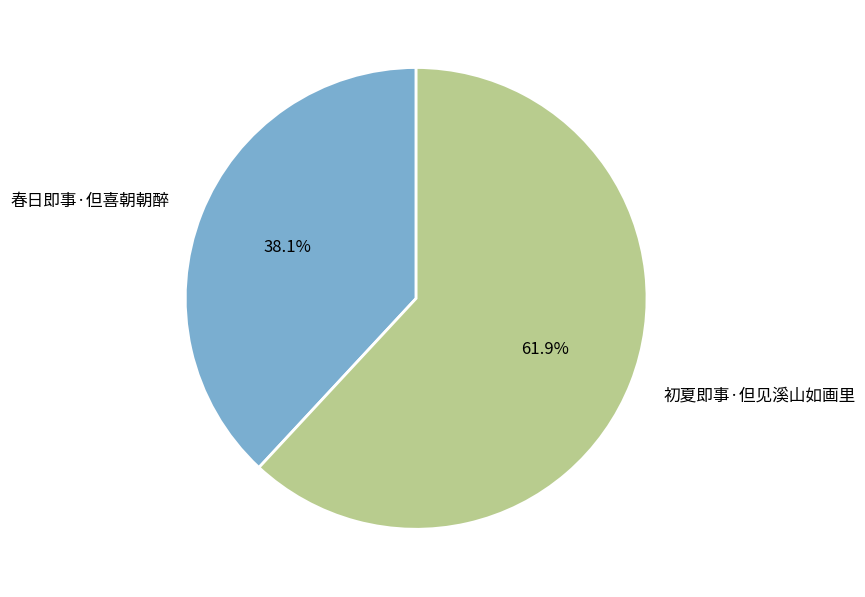

What percentage is the 初夏即事·但见溪山如画里 slice, to the nearest percent?

62%